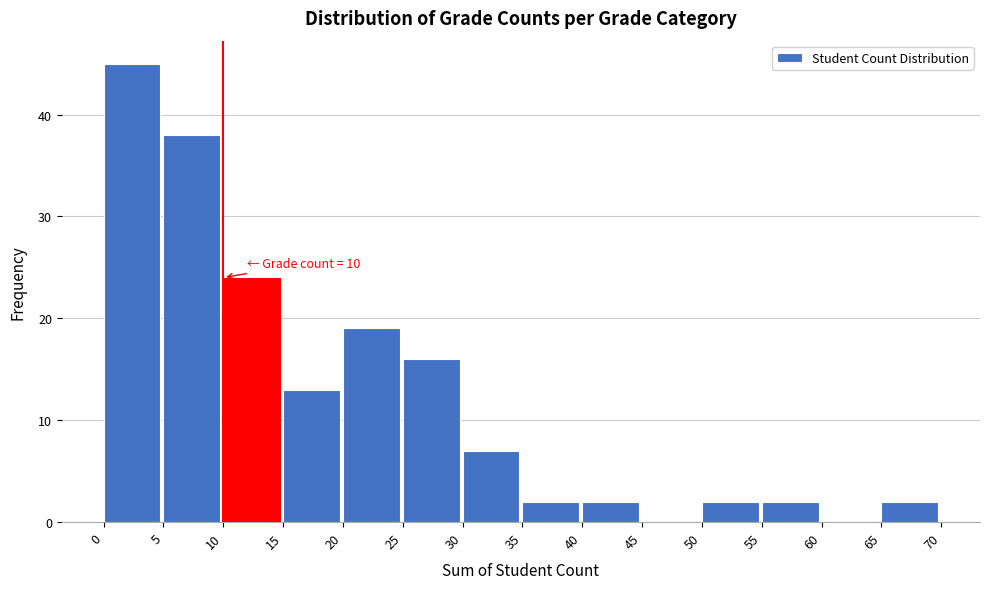

Over which range of the x-axis is the bar tallest?

0 to 5